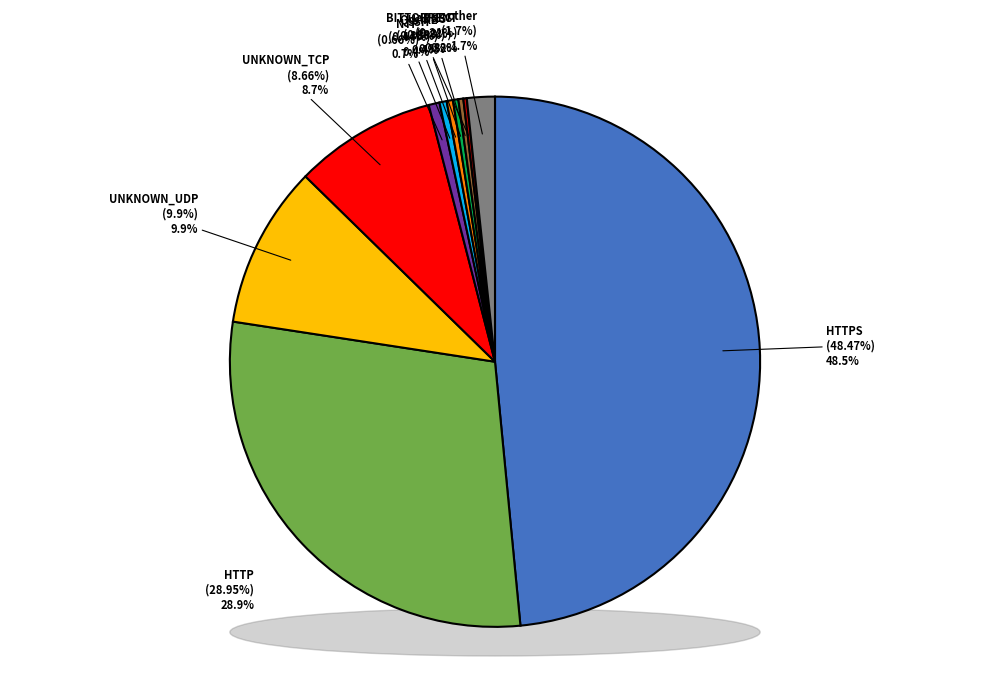

Rank the categories by value from lowest to highest.

BITTORRENT, IPSEC, DNS, QUAKE, SSH, NTP, other, UNKNOWN_TCP, UNKNOWN_UDP, HTTP, HTTPS